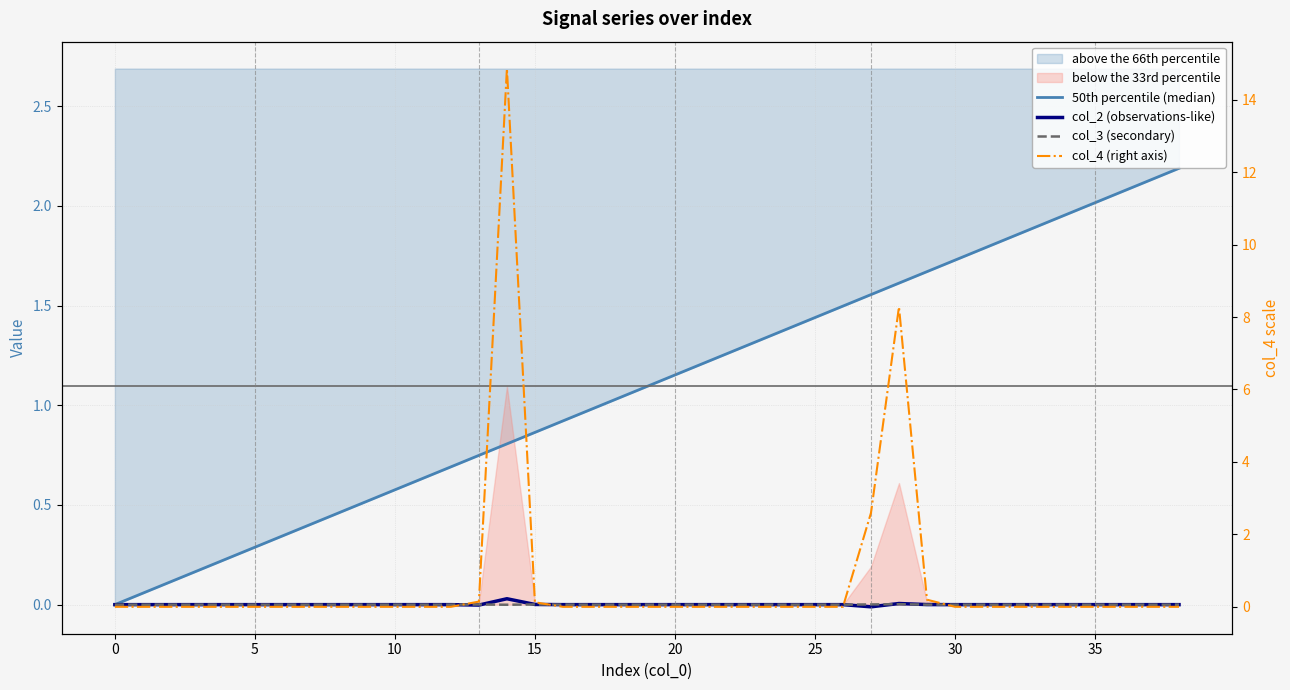

At which category is the sum across all series the highest?

14